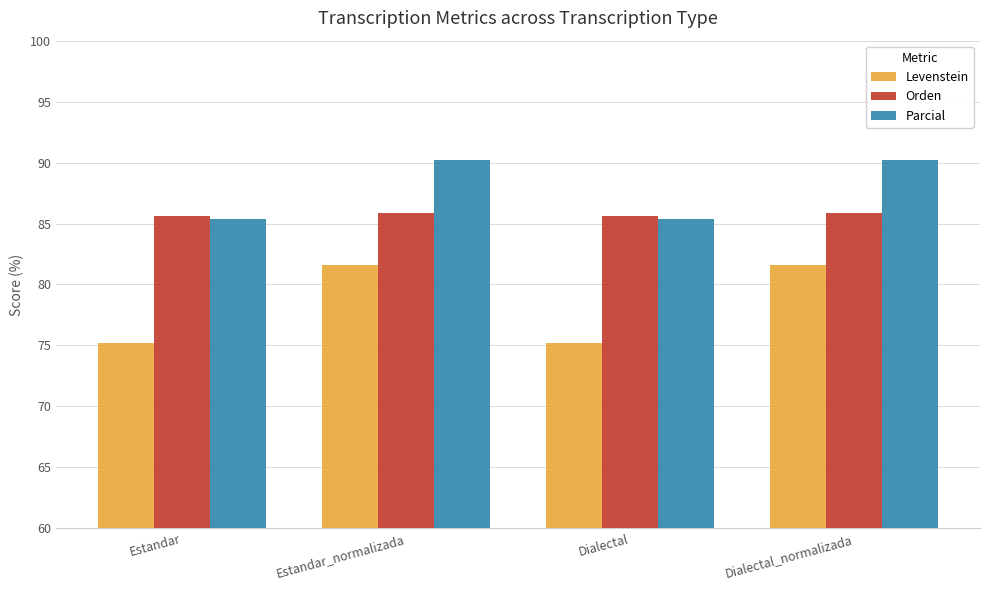

What value does the Parcial series have at Estandar?

85.4